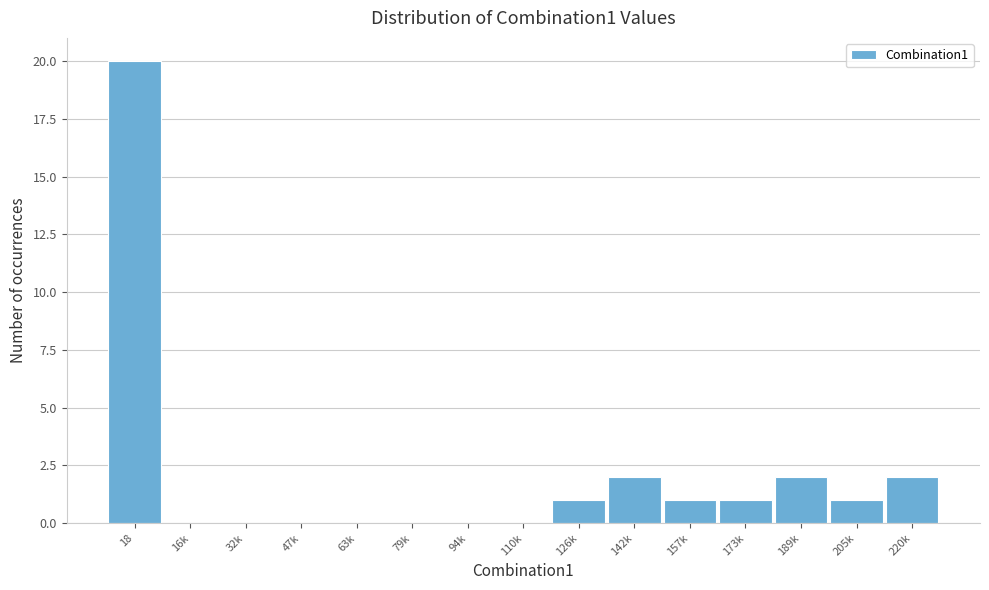

Reading right to left, extract all data points from this chart.

220k=2	205k=1	189k=2	173k=1	157k=1	142k=2	126k=1	110k=0	94k=0	79k=0	63k=0	47k=0	32k=0	16k=0	18=20